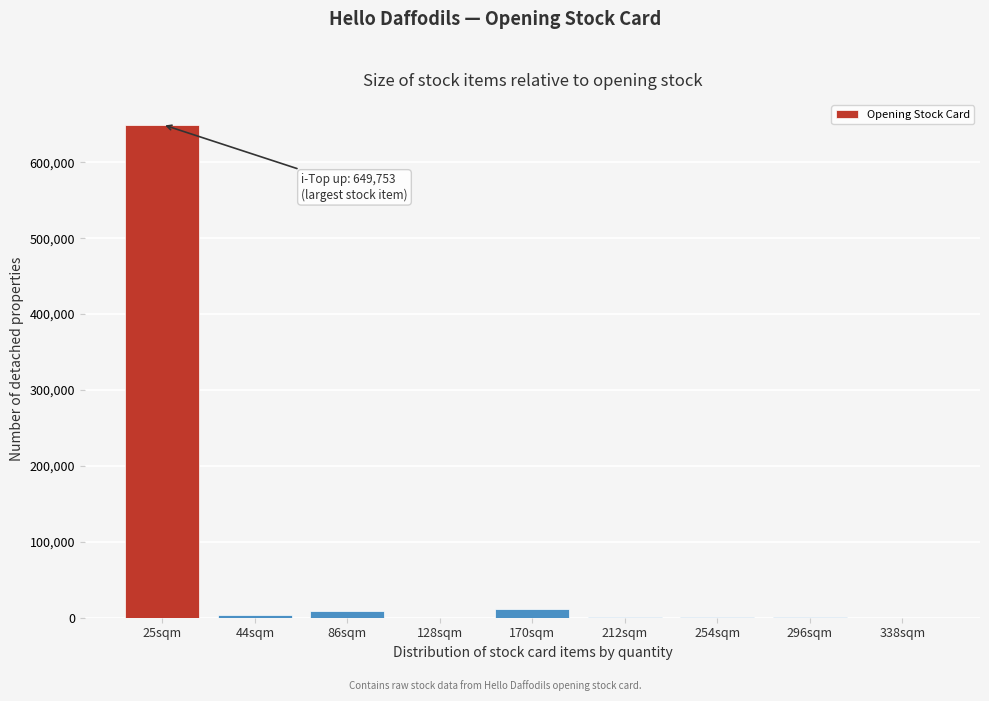

At which label is the value closest to 324901?

170sqm